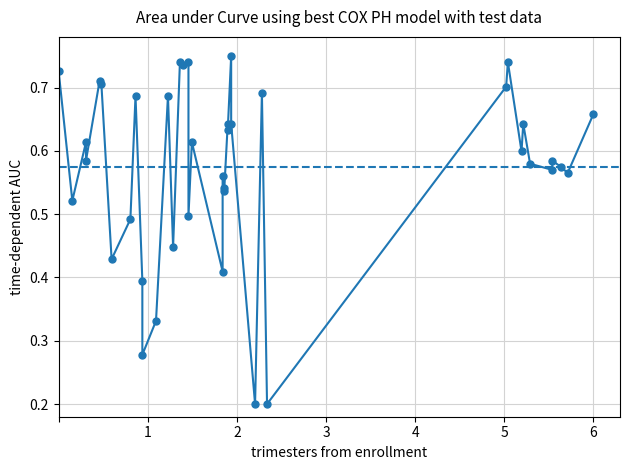

What is the value of the 6th point from the left?

0.7